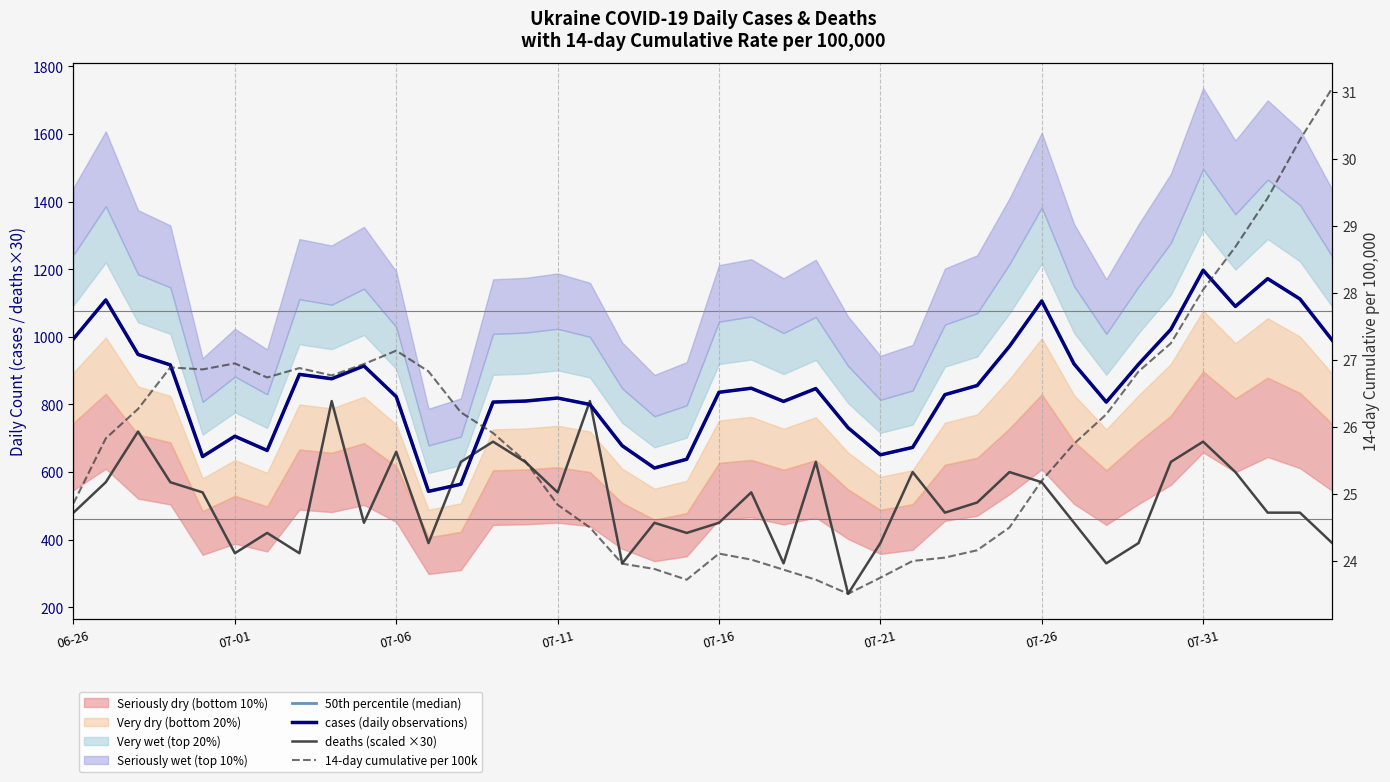

At 07-01, list the series in order from smallest to largest.

14-day cumulative per 100k, deaths (scaled ×30), 50th percentile (median), cases (daily observations)